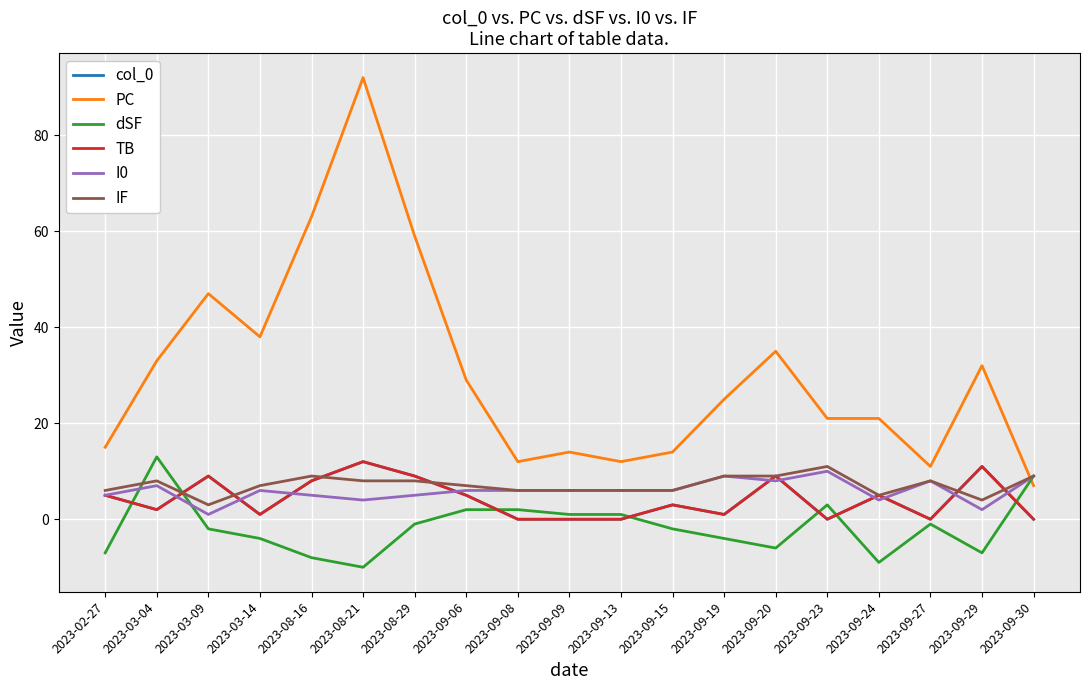

Which category has the lowest value in the I0 series?

2023-03-09